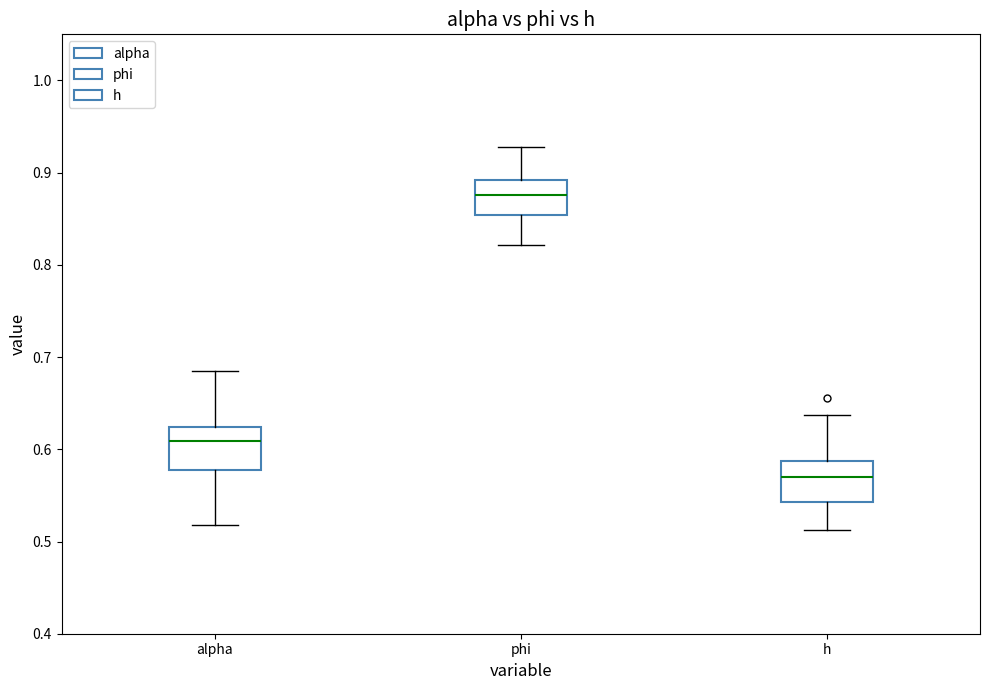

Reading left to right, transcribe this box plot: for each box, give where its median line is, the range the box spans, and where its two whiskers end, as read against the y-axis. The values are not printed on the chart, so give them approximately, as read against the axis.

alpha: median 0.61, box 0.58 to 0.62, whiskers 0.52 to 0.69
phi: median 0.88, box 0.85 to 0.89, whiskers 0.82 to 0.93
h: median 0.57, box 0.54 to 0.59, whiskers 0.51 to 0.64